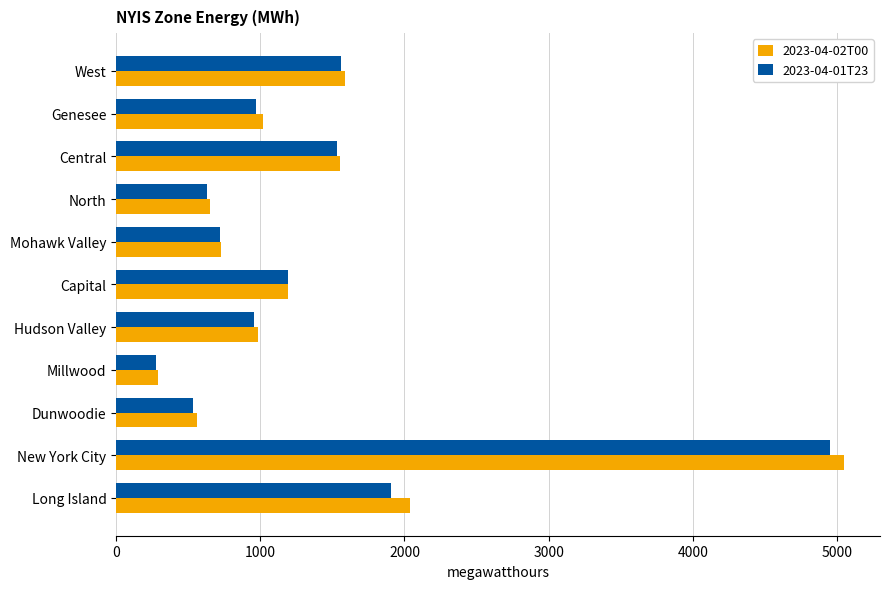

Count the number of categories in the chart.

11